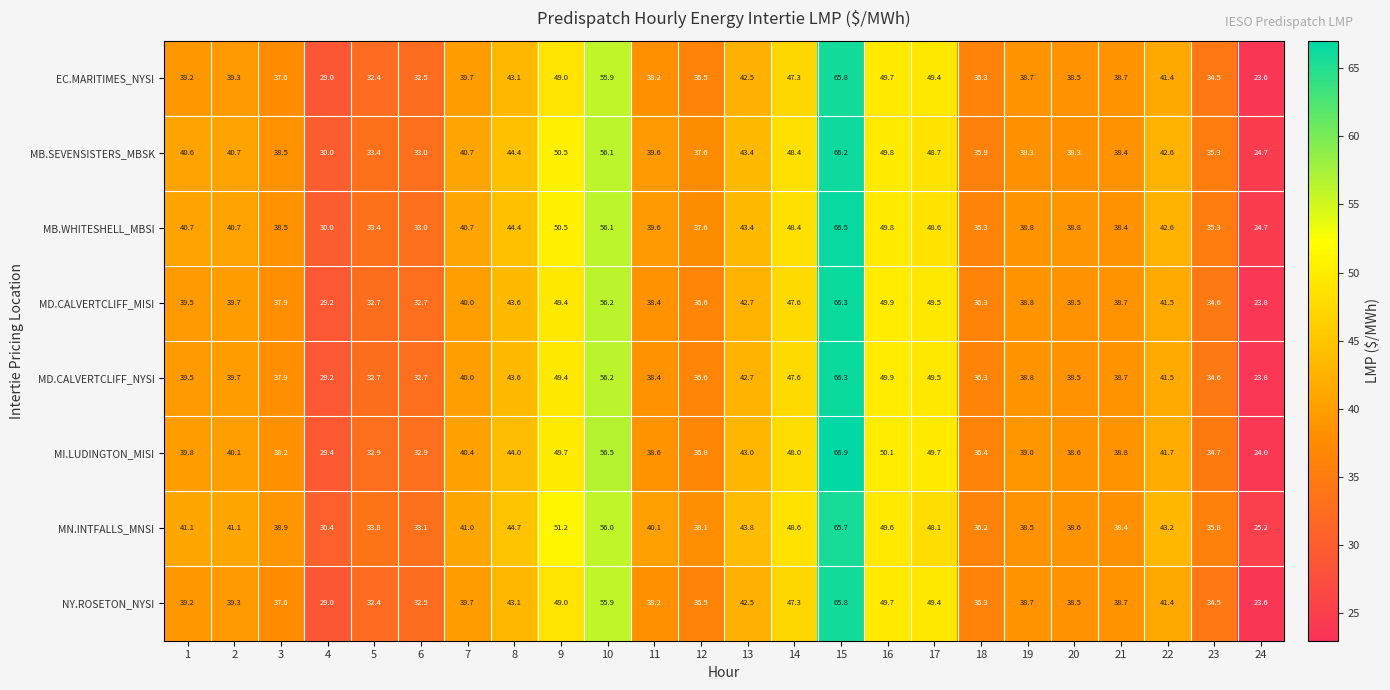

What is the difference between the MN.INTFALLS_MNSI values at 16 and 21?

11.2